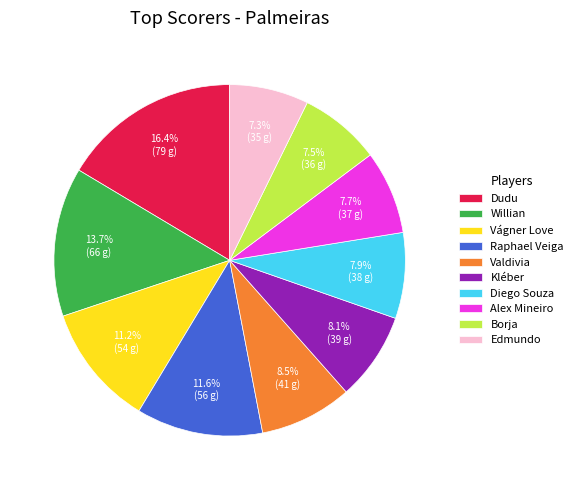

Which slice is the largest?

Dudu